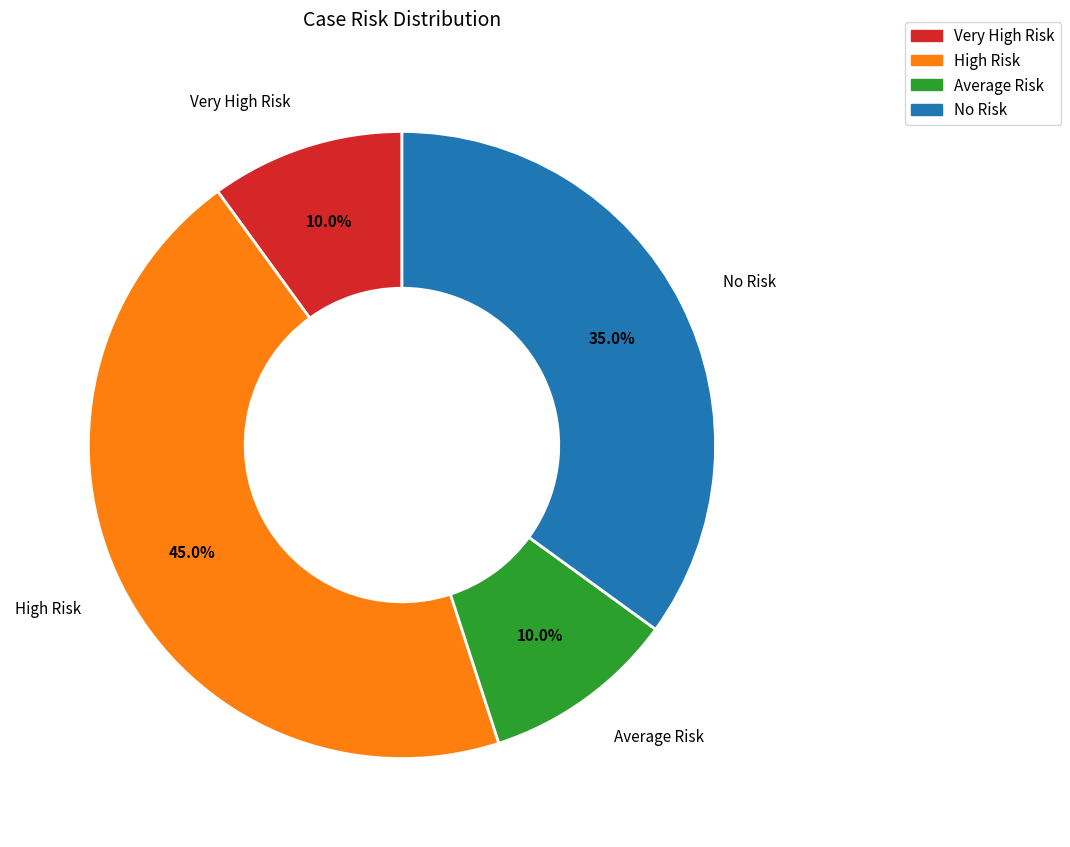

What percentage is the Average Risk slice, to the nearest percent?

10%